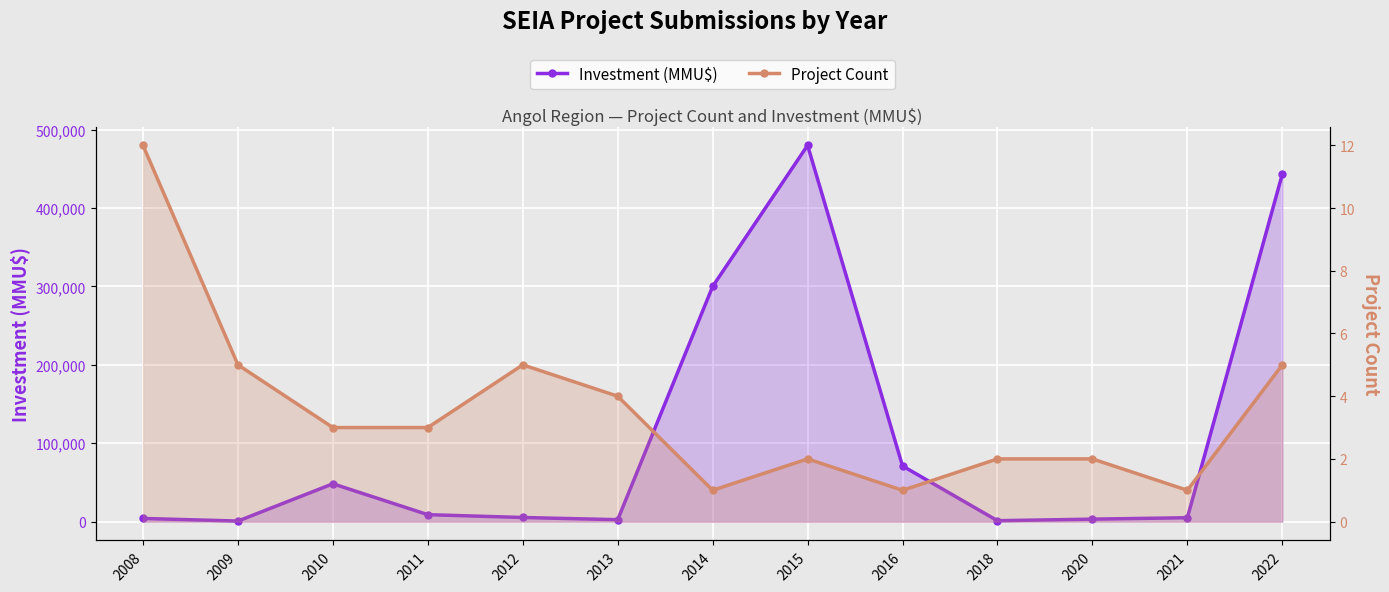

How many data points in Project Count are above 3?

5